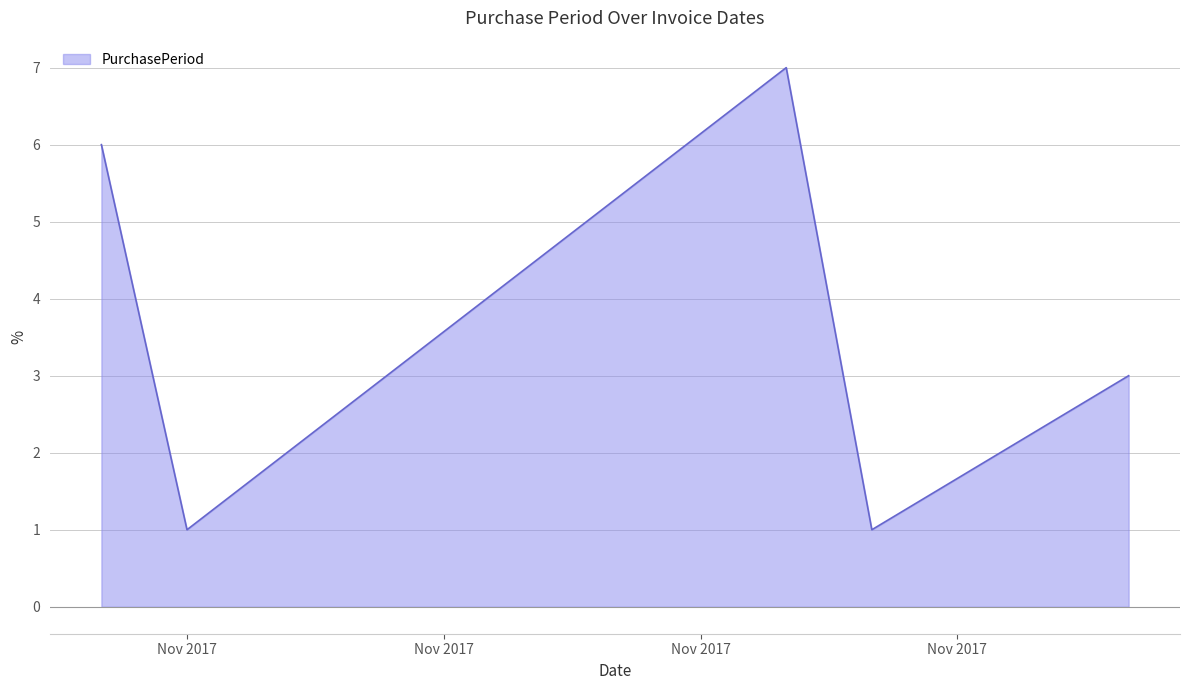

How many interior local valleys (lower than both neighbors) does the data have?

2